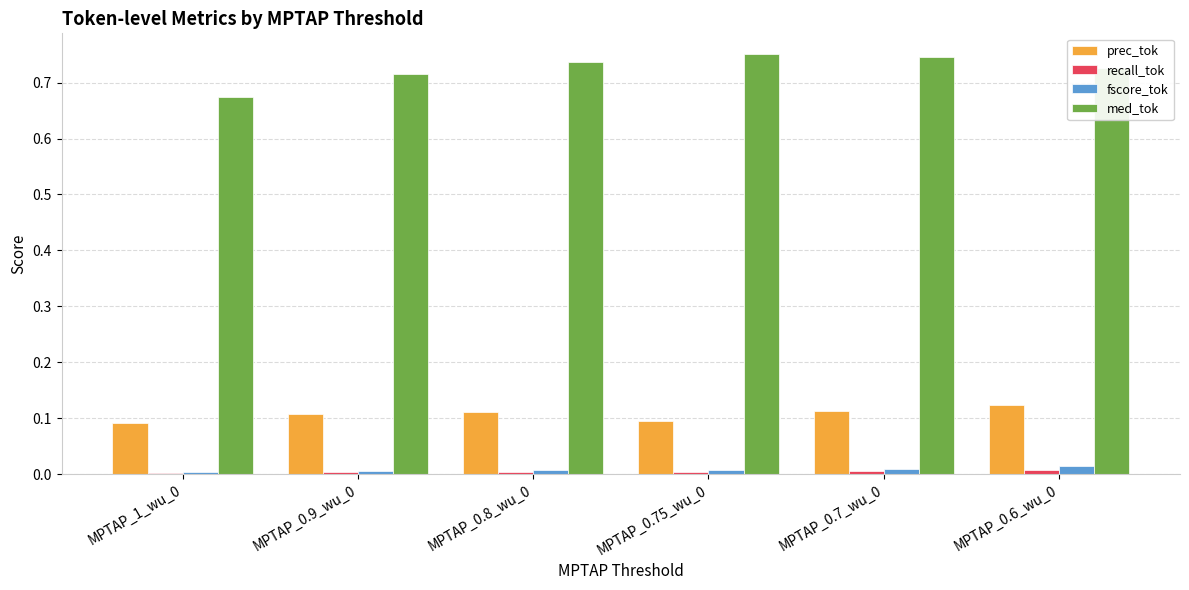

Which series changed the most between MPTAP_1_wu_0 and MPTAP_0.75_wu_0?

med_tok